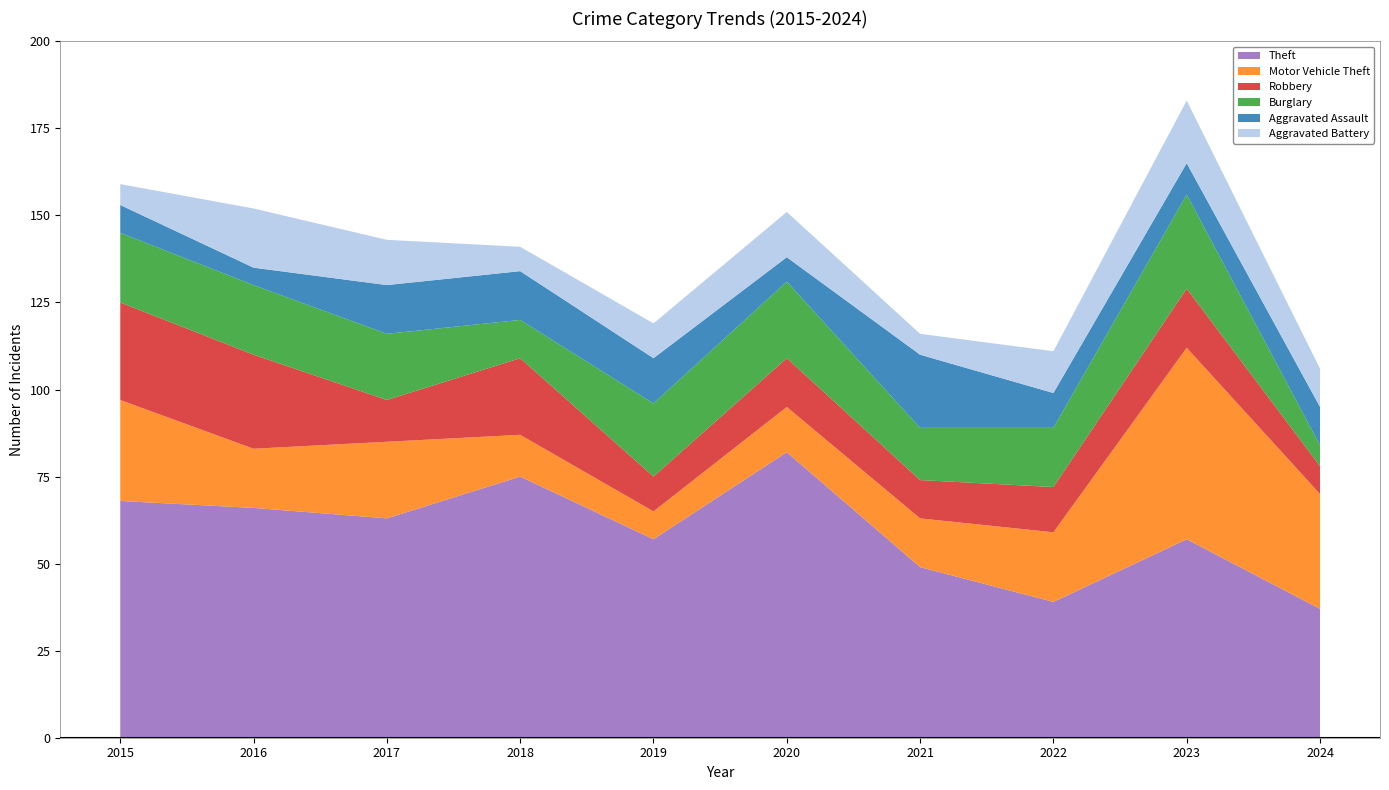

Reading left to right, transcribe all the data shown in this chart.

Theft: 2015=68	2016=66	2017=63	2018=75	2019=57	2020=82	2021=49	2022=39	2023=57	2024=37
Motor Vehicle Theft: 2015=29	2016=17	2017=22	2018=12	2019=8	2020=13	2021=14	2022=20	2023=55	2024=33
Robbery: 2015=28	2016=27	2017=12	2018=22	2019=10	2020=14	2021=11	2022=13	2023=17	2024=8
Burglary: 2015=20	2016=20	2017=19	2018=11	2019=21	2020=22	2021=15	2022=17	2023=27	2024=6
Aggravated Assault: 2015=8	2016=5	2017=14	2018=14	2019=13	2020=7	2021=21	2022=10	2023=9	2024=11
Aggravated Battery: 2015=6	2016=17	2017=13	2018=7	2019=10	2020=13	2021=6	2022=12	2023=18	2024=11